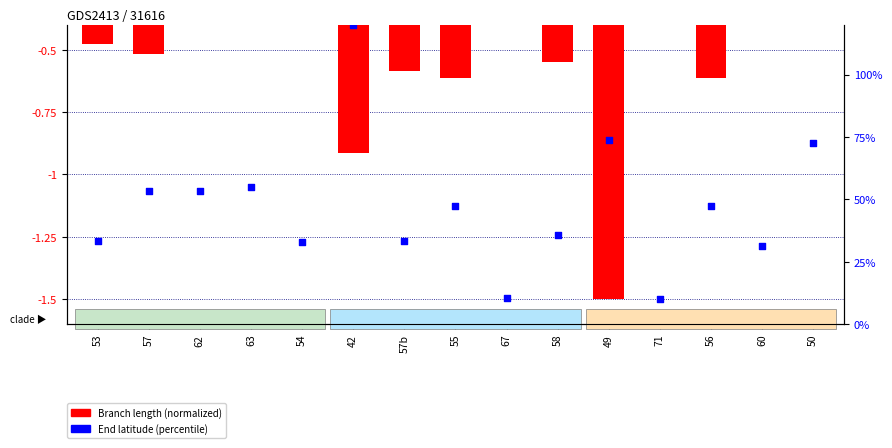

What is the total value across all series at 49?

-2.4